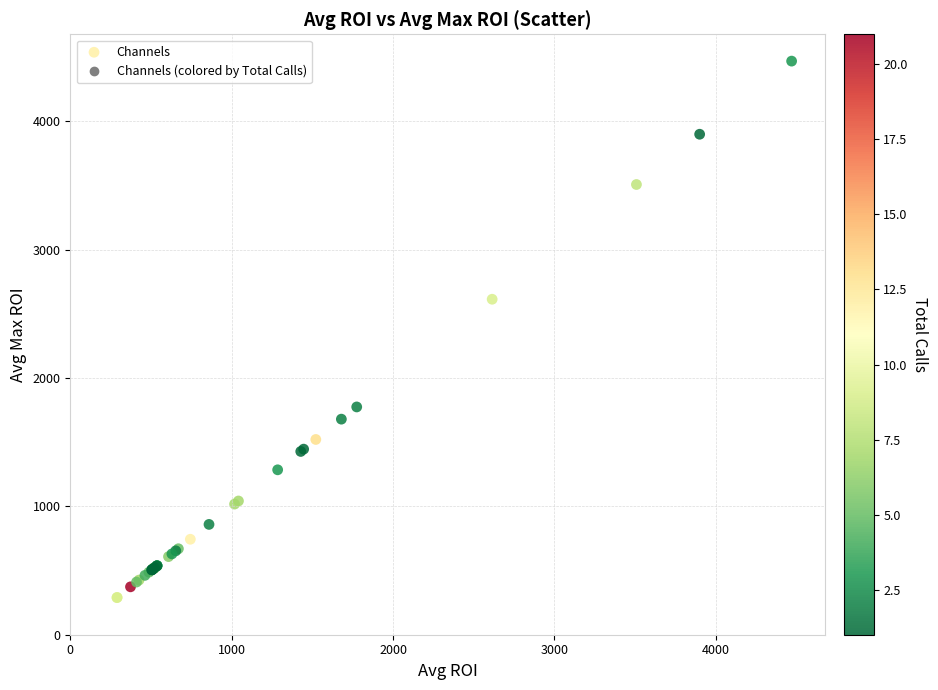

What Y value in the scatter plot is closest to 2379?

2614.2